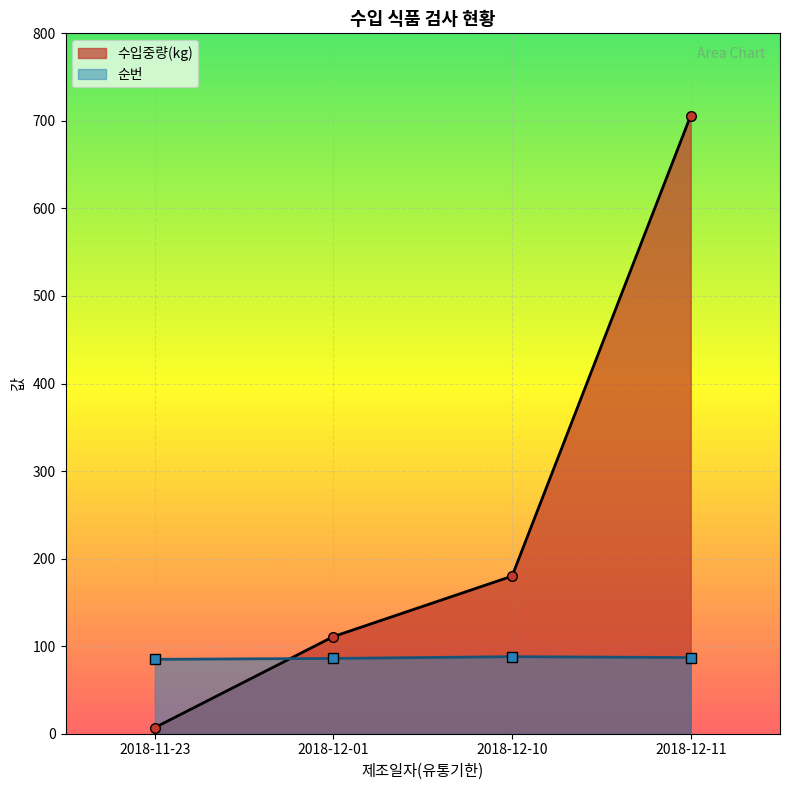

What position from the right is 2018-12-10?

2